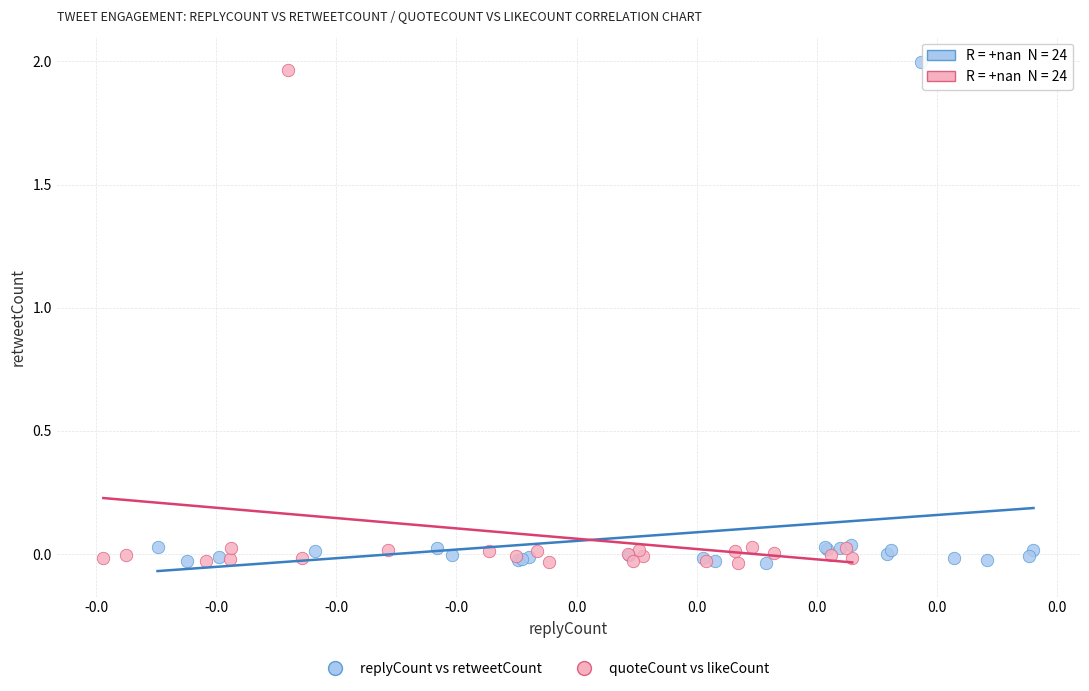

Which series has the largest Y range (max minus min)?

replyCount vs retweetCount